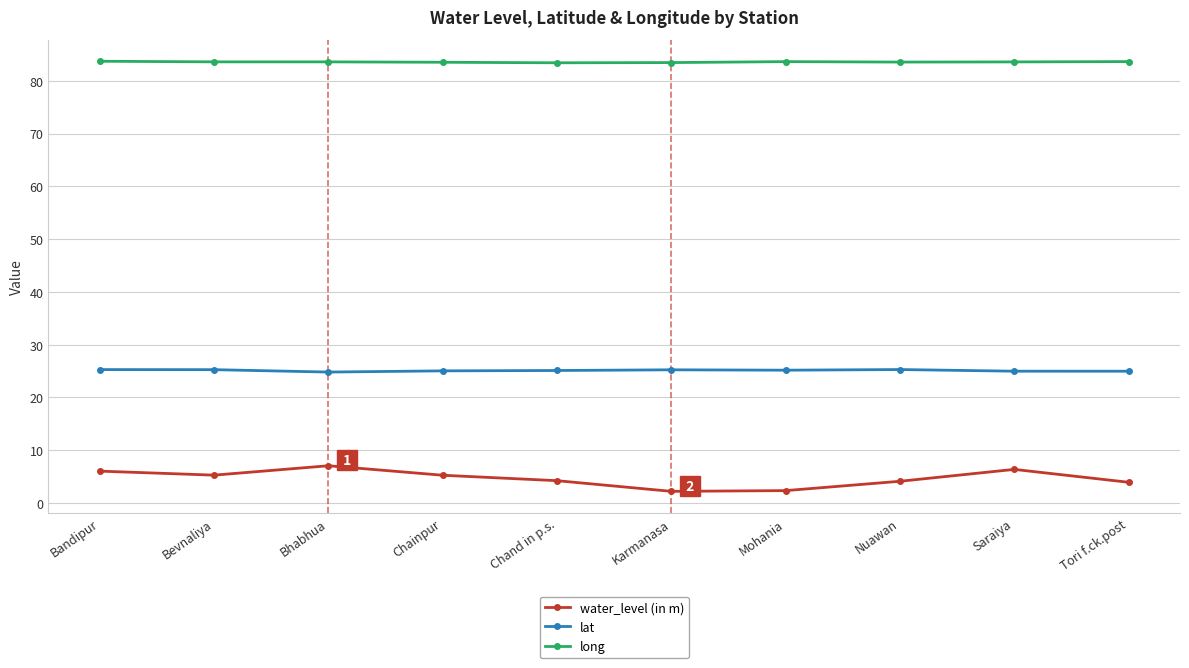

What is the average value of the long series?

83.6